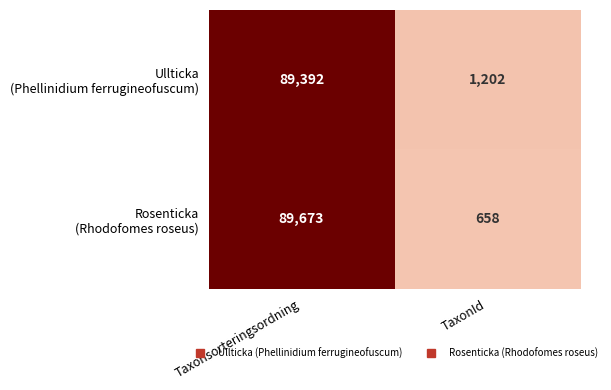

What is the greatest value displayed?

89673